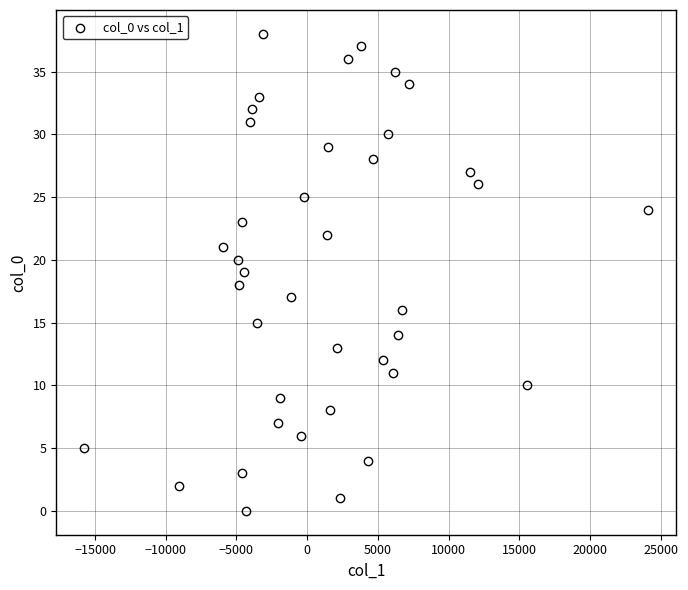

What is the range of Y values (max minus min)?

38